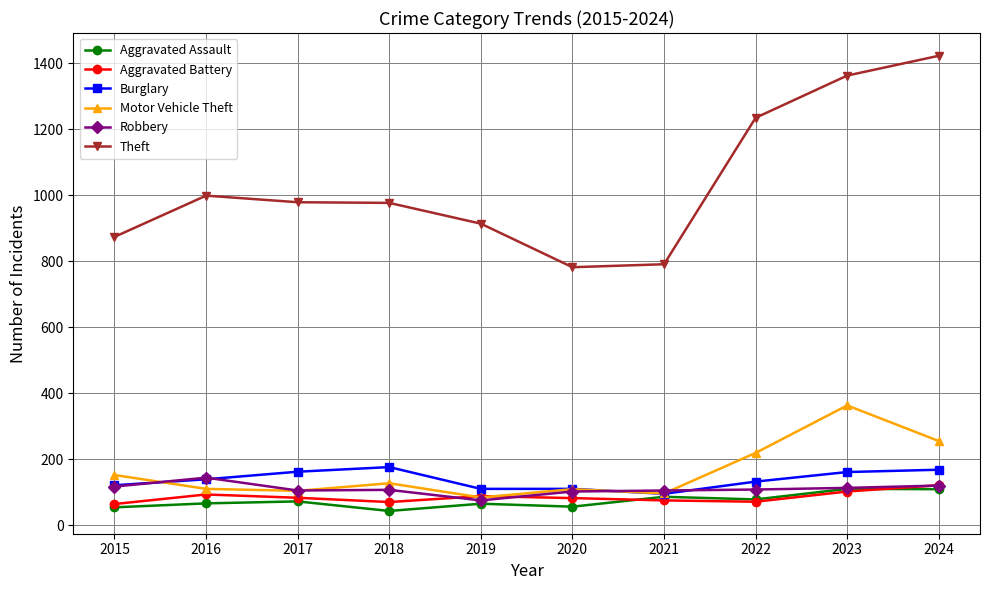

What is the value of the Theft point at the 3rd from the left?

979